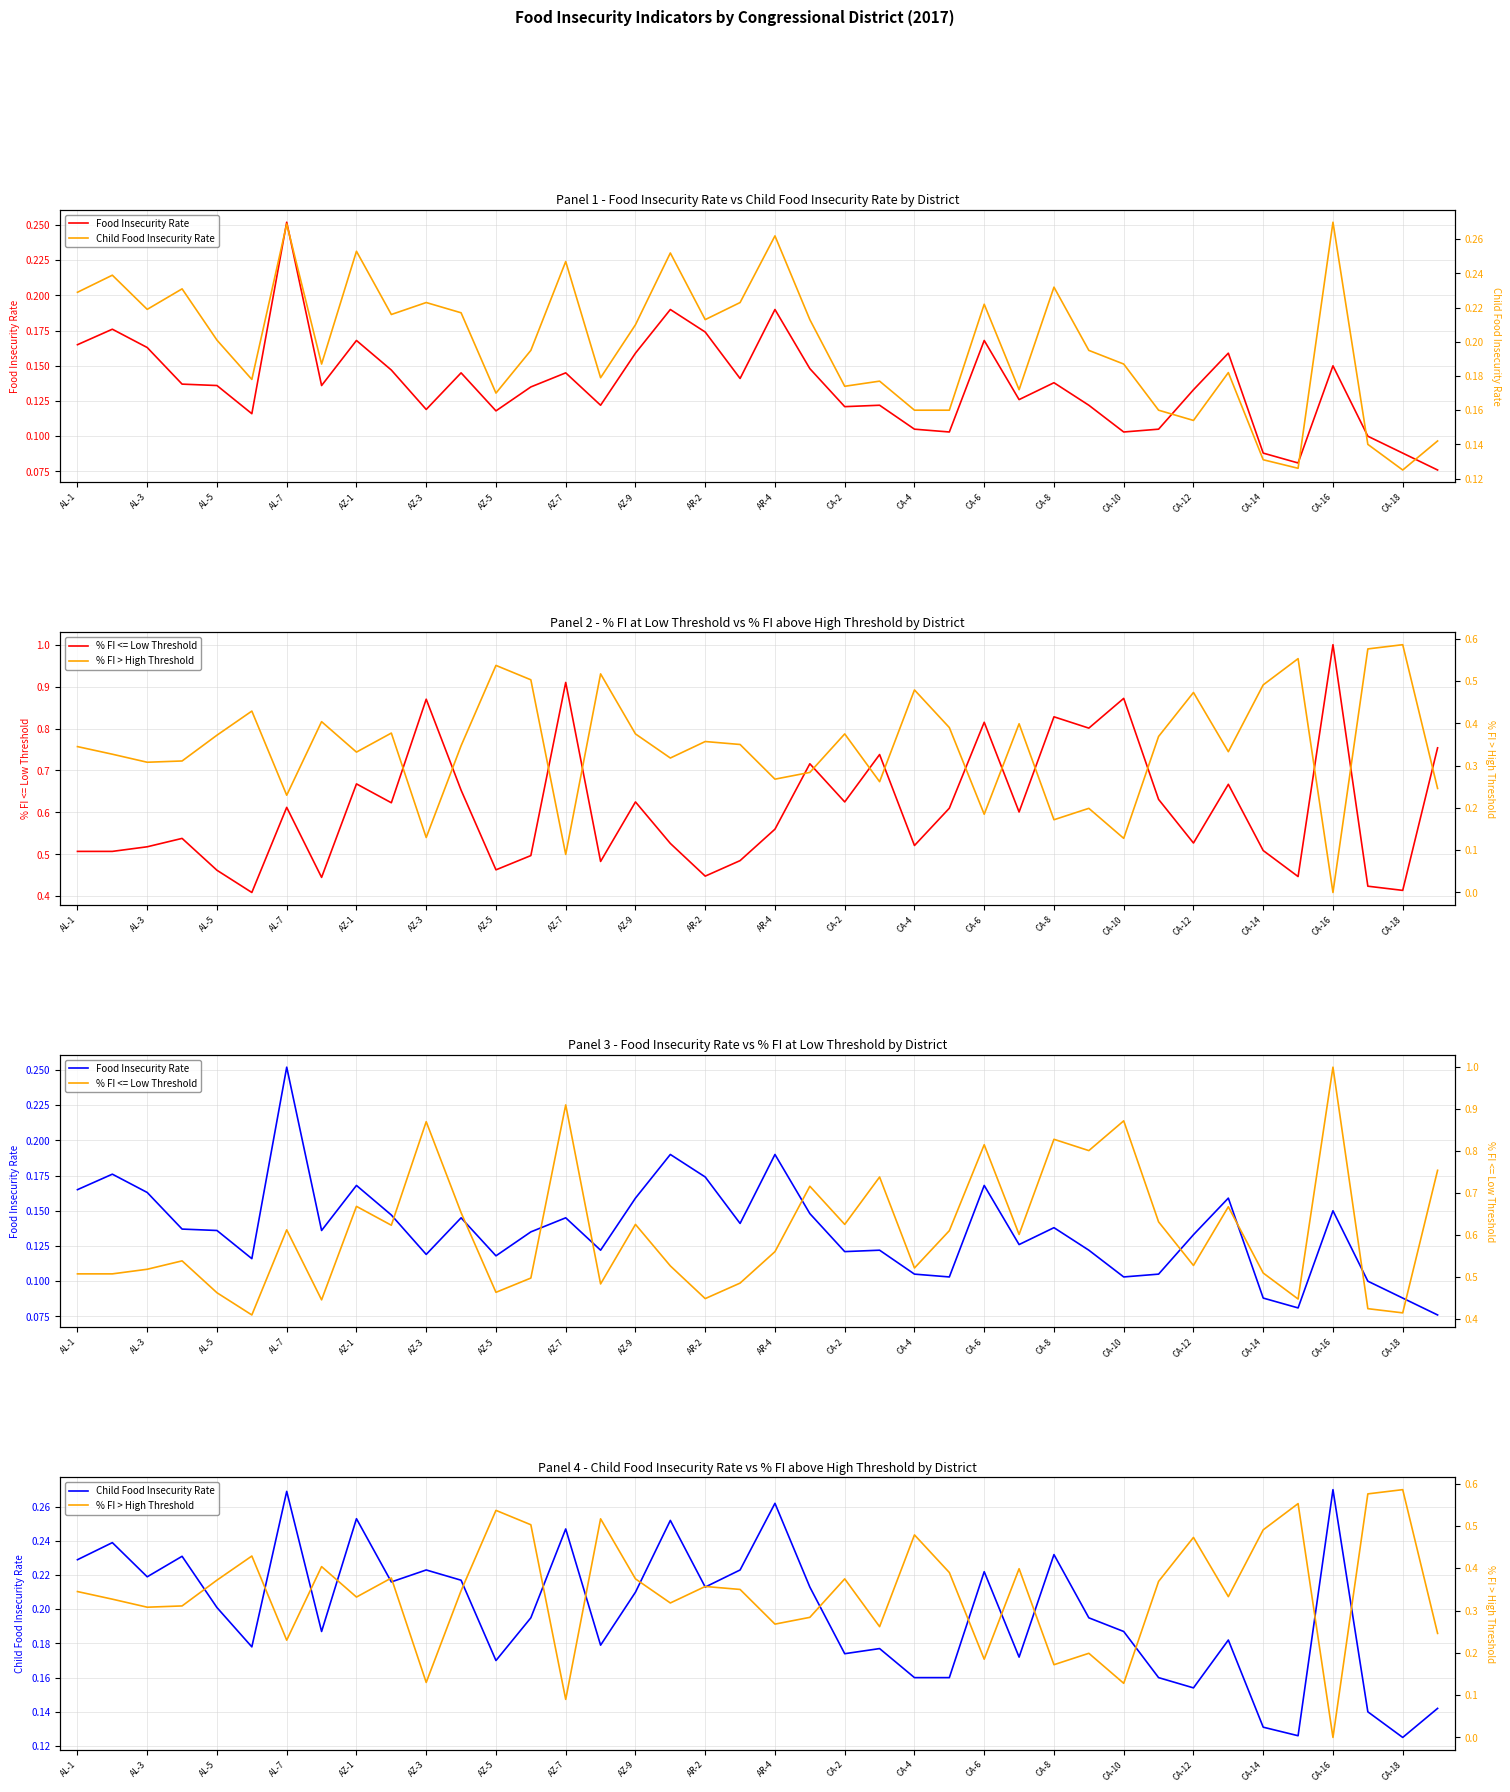

What is the spread (max minus min) of values at 21?

0.6